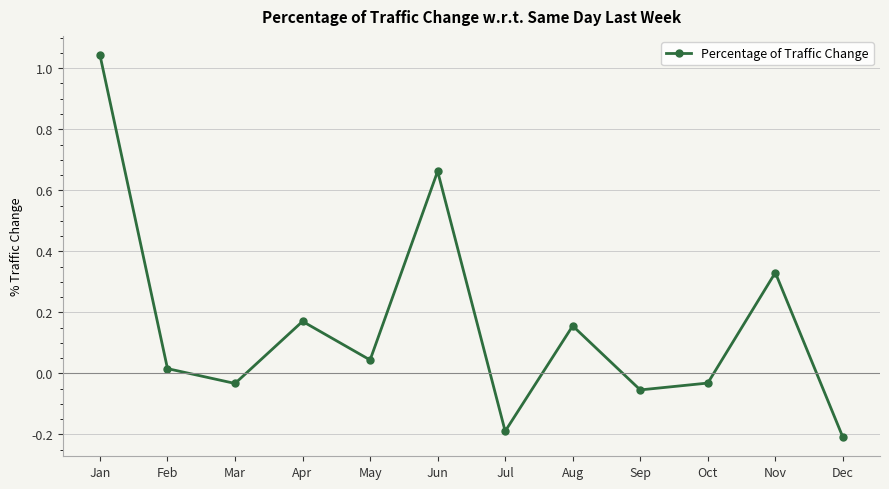

What is the change in value from Jan to Jun?

-0.4